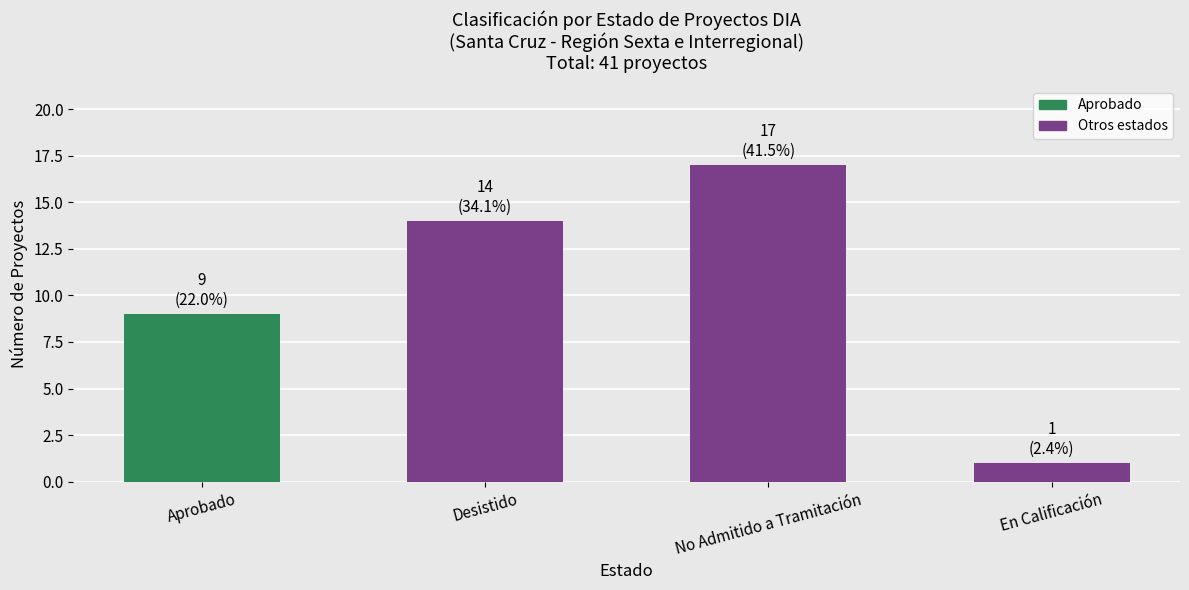

Reading right to left, list all the values displayed in this chart.

1	17	14	9